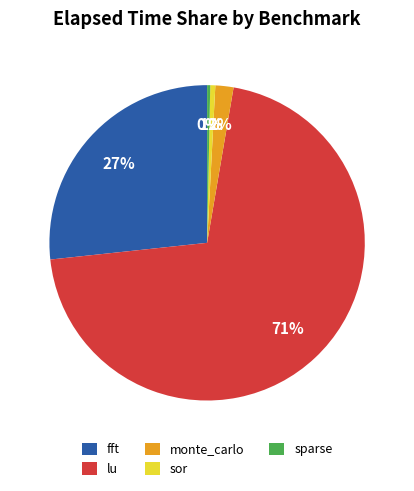

Which category has the biggest portion of the pie?

lu